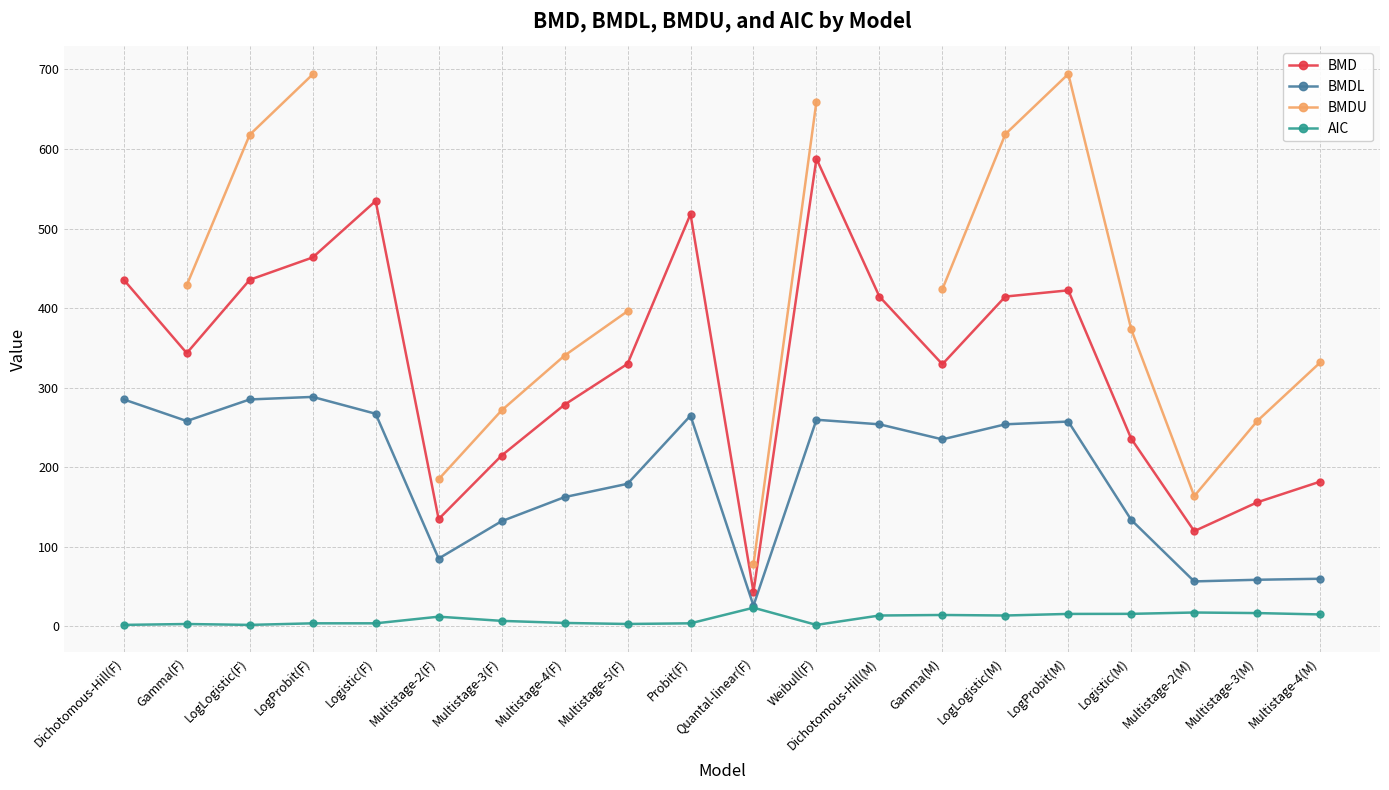

What is the difference between the highest and lowest values at Logistic(M)?

357.3